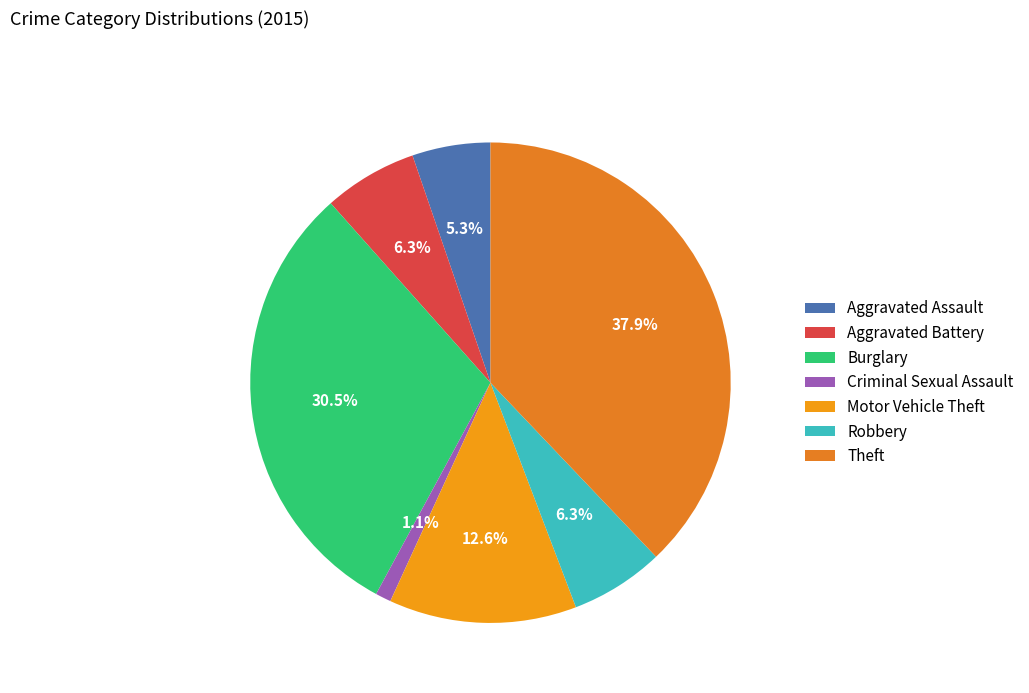

Between Robbery and Burglary, which is larger?

Burglary